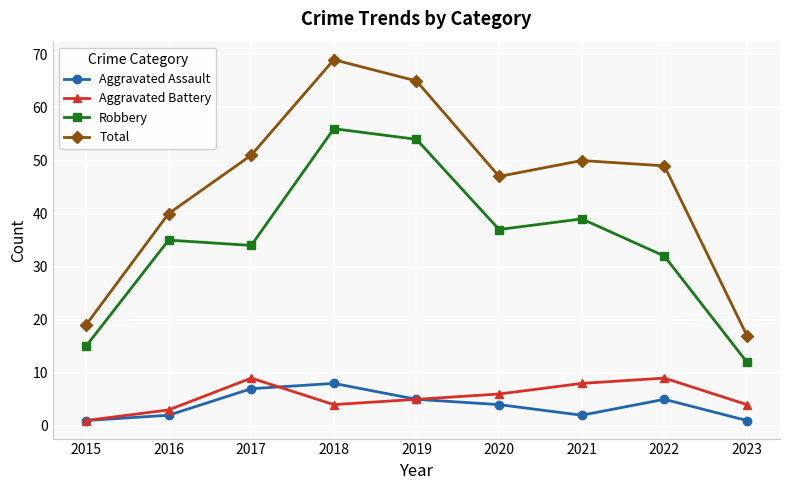

Where is Aggravated Assault nearest to the value 4?

2020